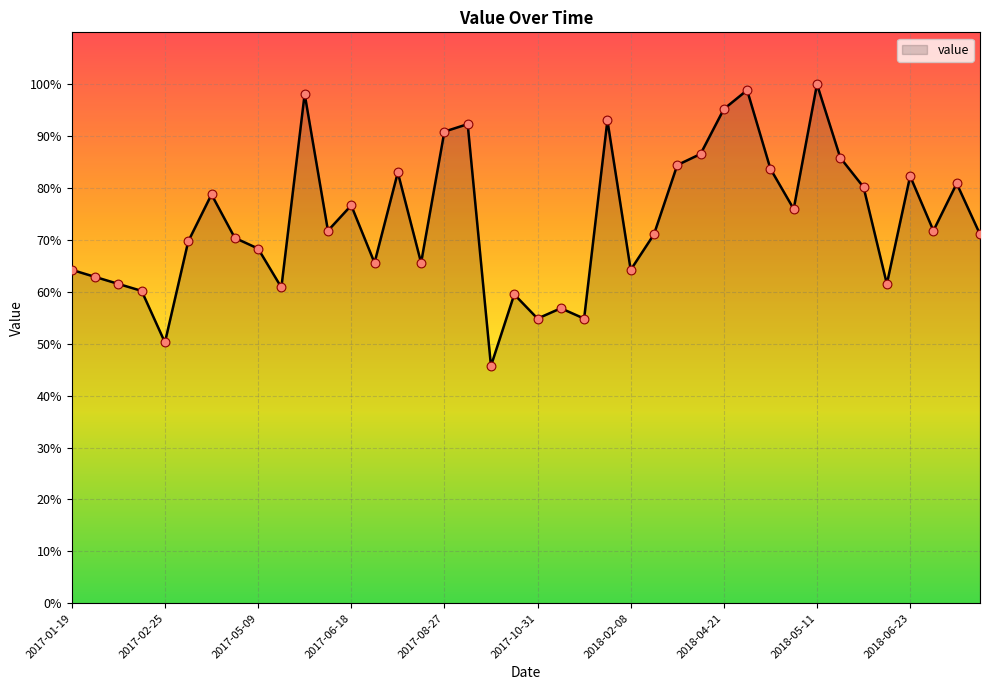

What is the difference between the maximum and minimum values?

54.3